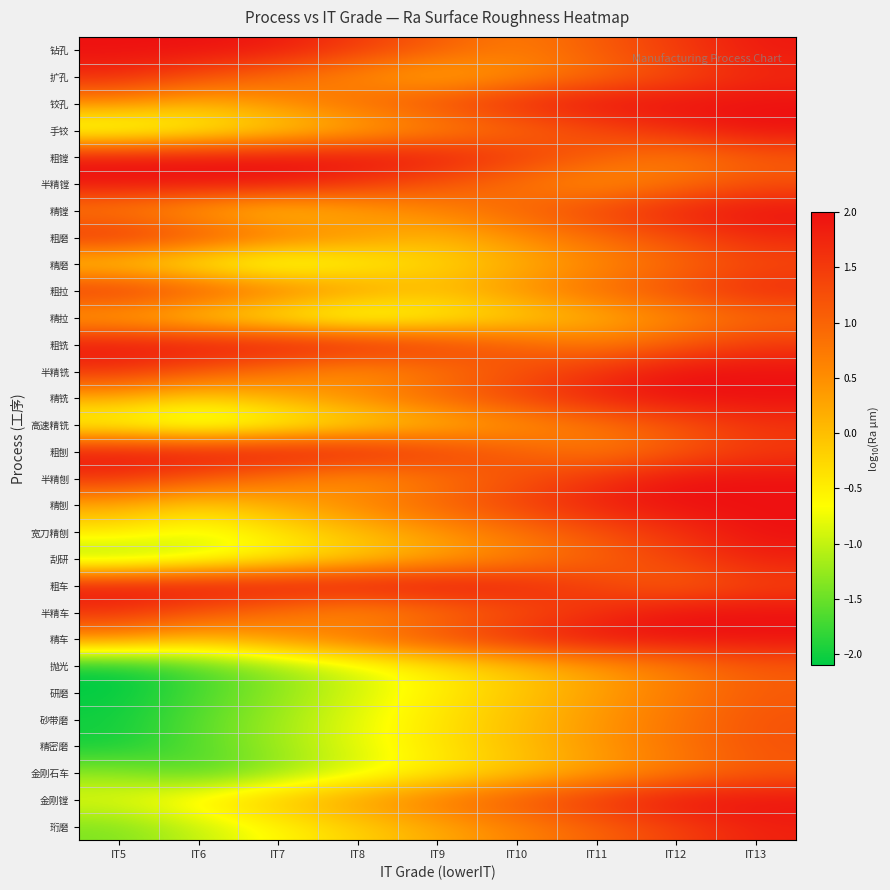

At which category is the sum across all series the highest?

IT13